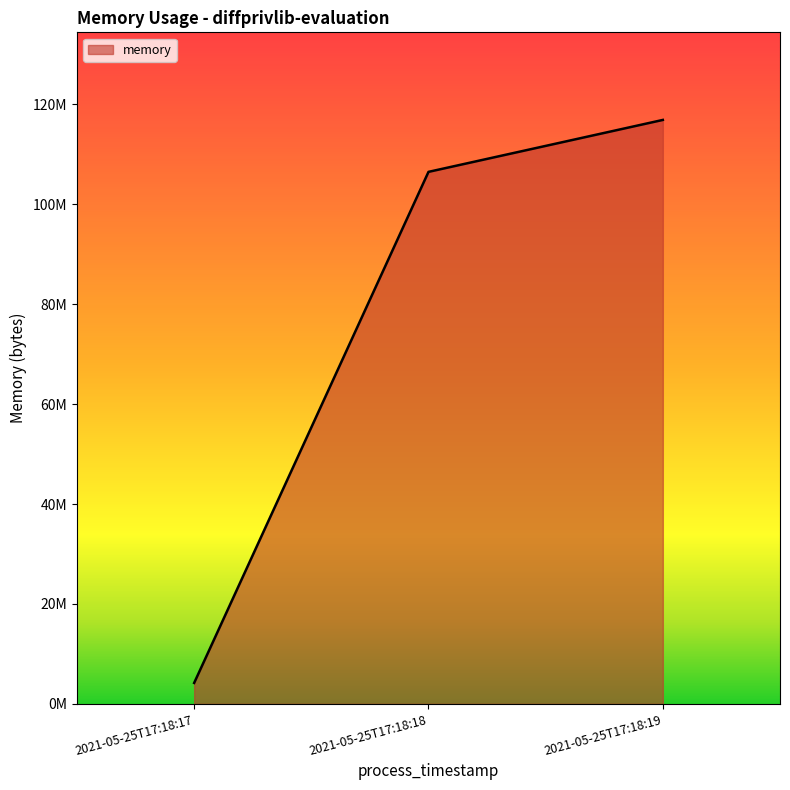

Reading left to right, list all the values displayed in this chart.

4194304	106496000	116891648